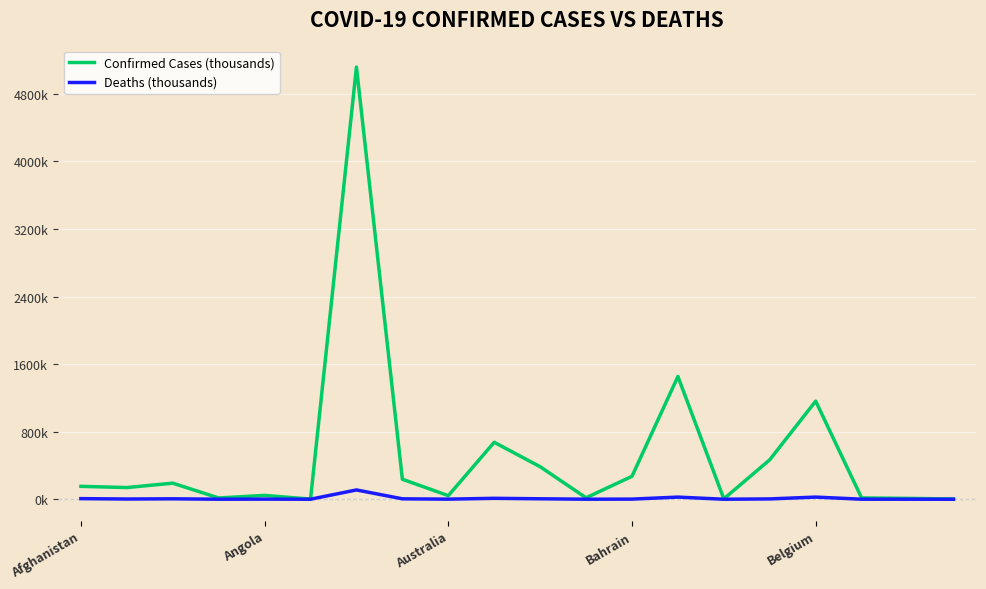

What are all the series names shown in the legend?

Confirmed Cases (thousands), Deaths (thousands)